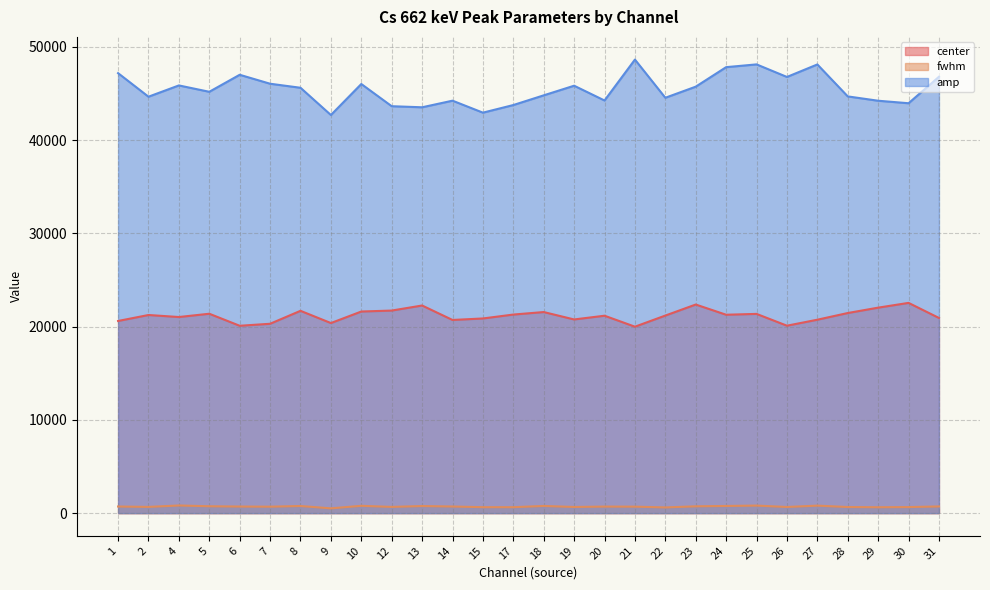

Does the chart display data point markers on the line(s)?

No